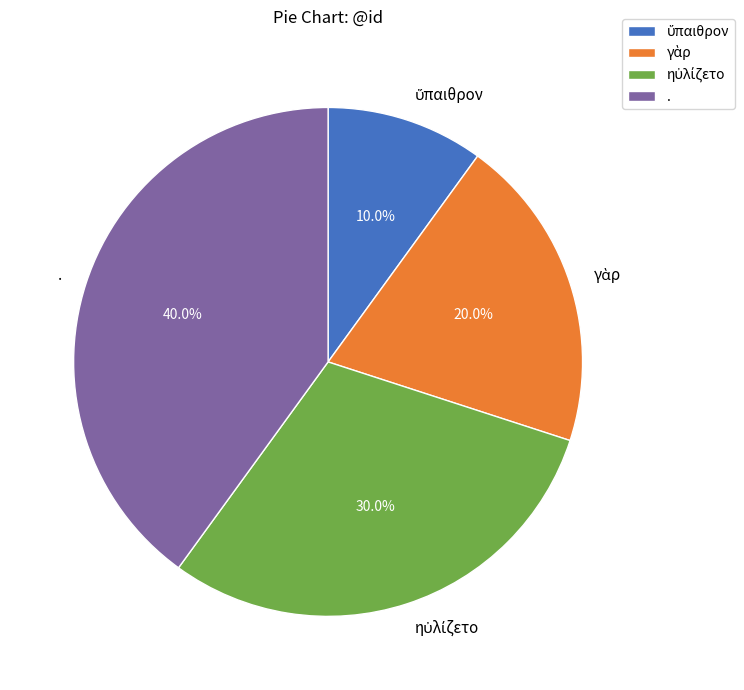

How much of the chart is everything except .?

60.0%